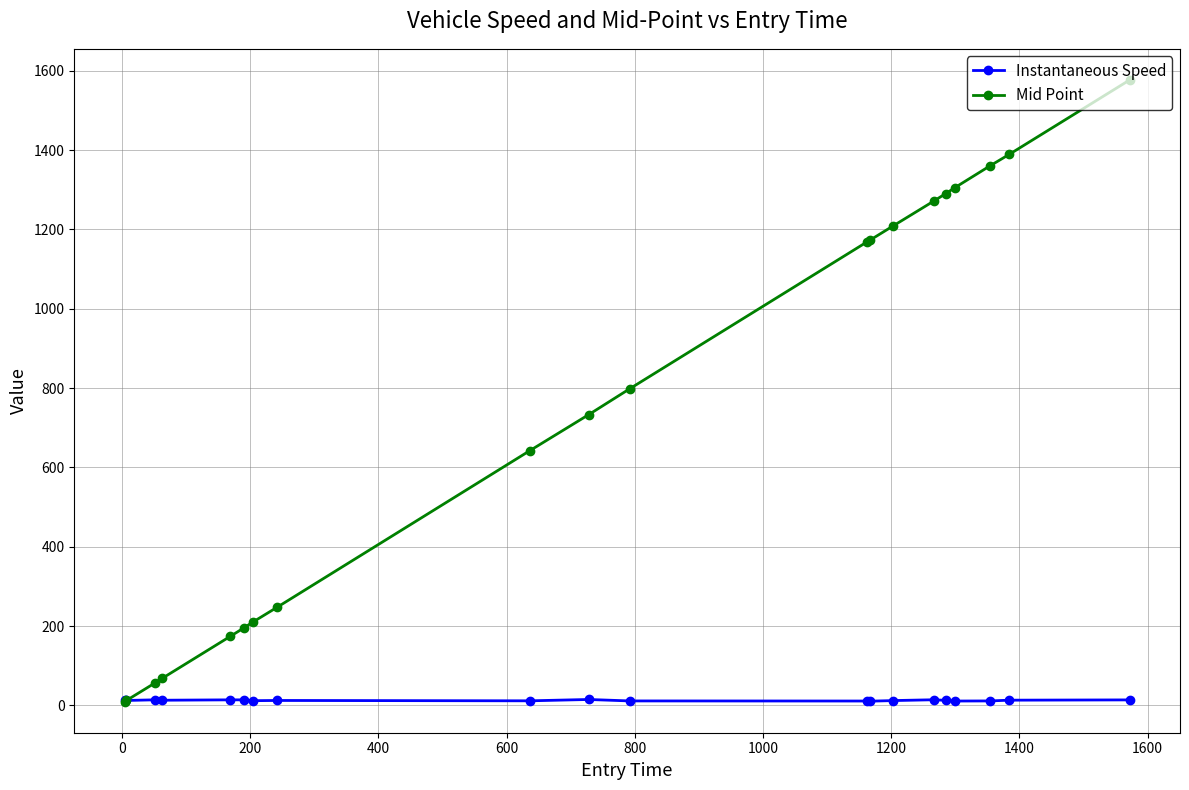

Which series has the widest spread of values?

Mid Point